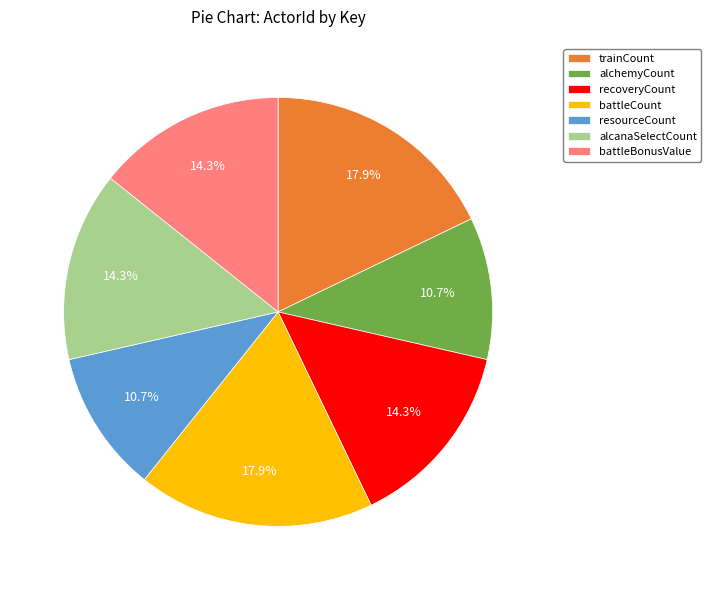

What percentage is the trainCount slice, to the nearest percent?

18%